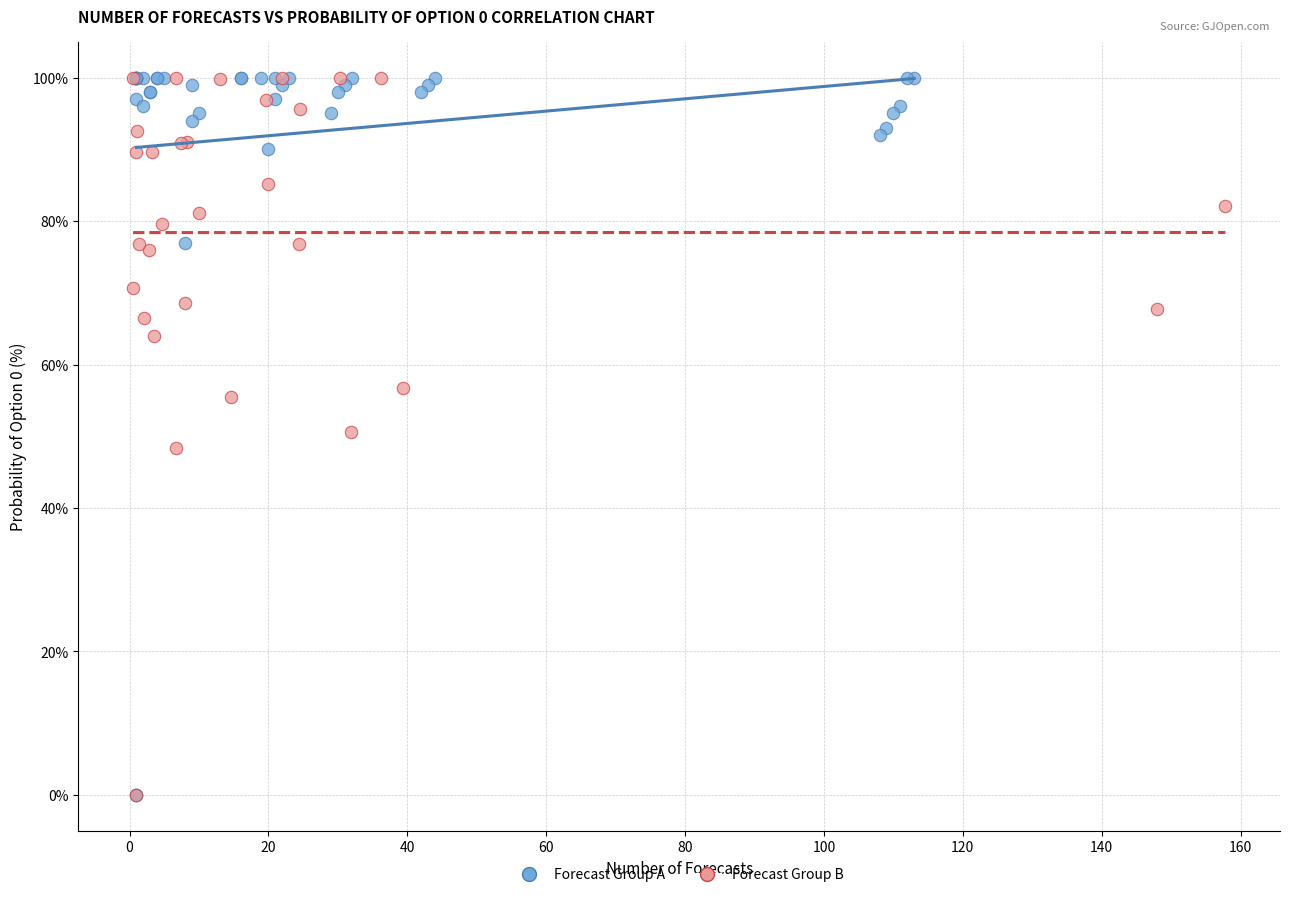

What are all the series names shown in the legend?

Forecast Group A, Forecast Group B